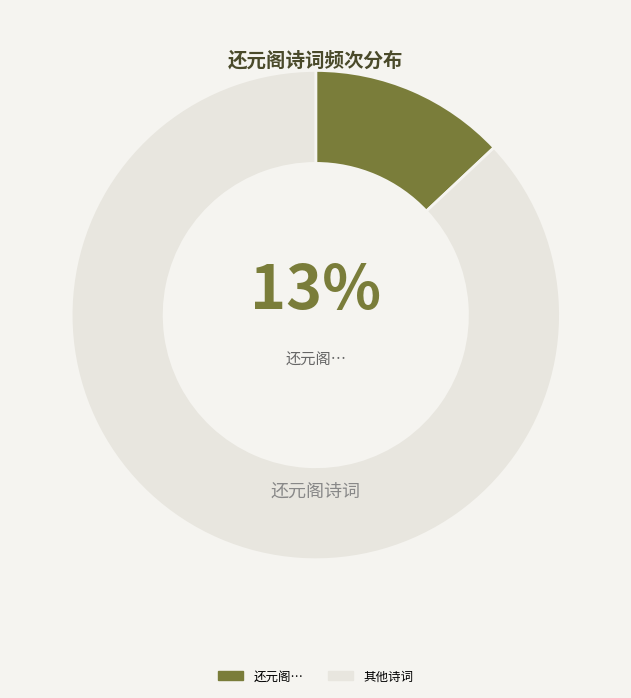

To the nearest percent, what is the difference between the largest and smallest slice percentages?

74%